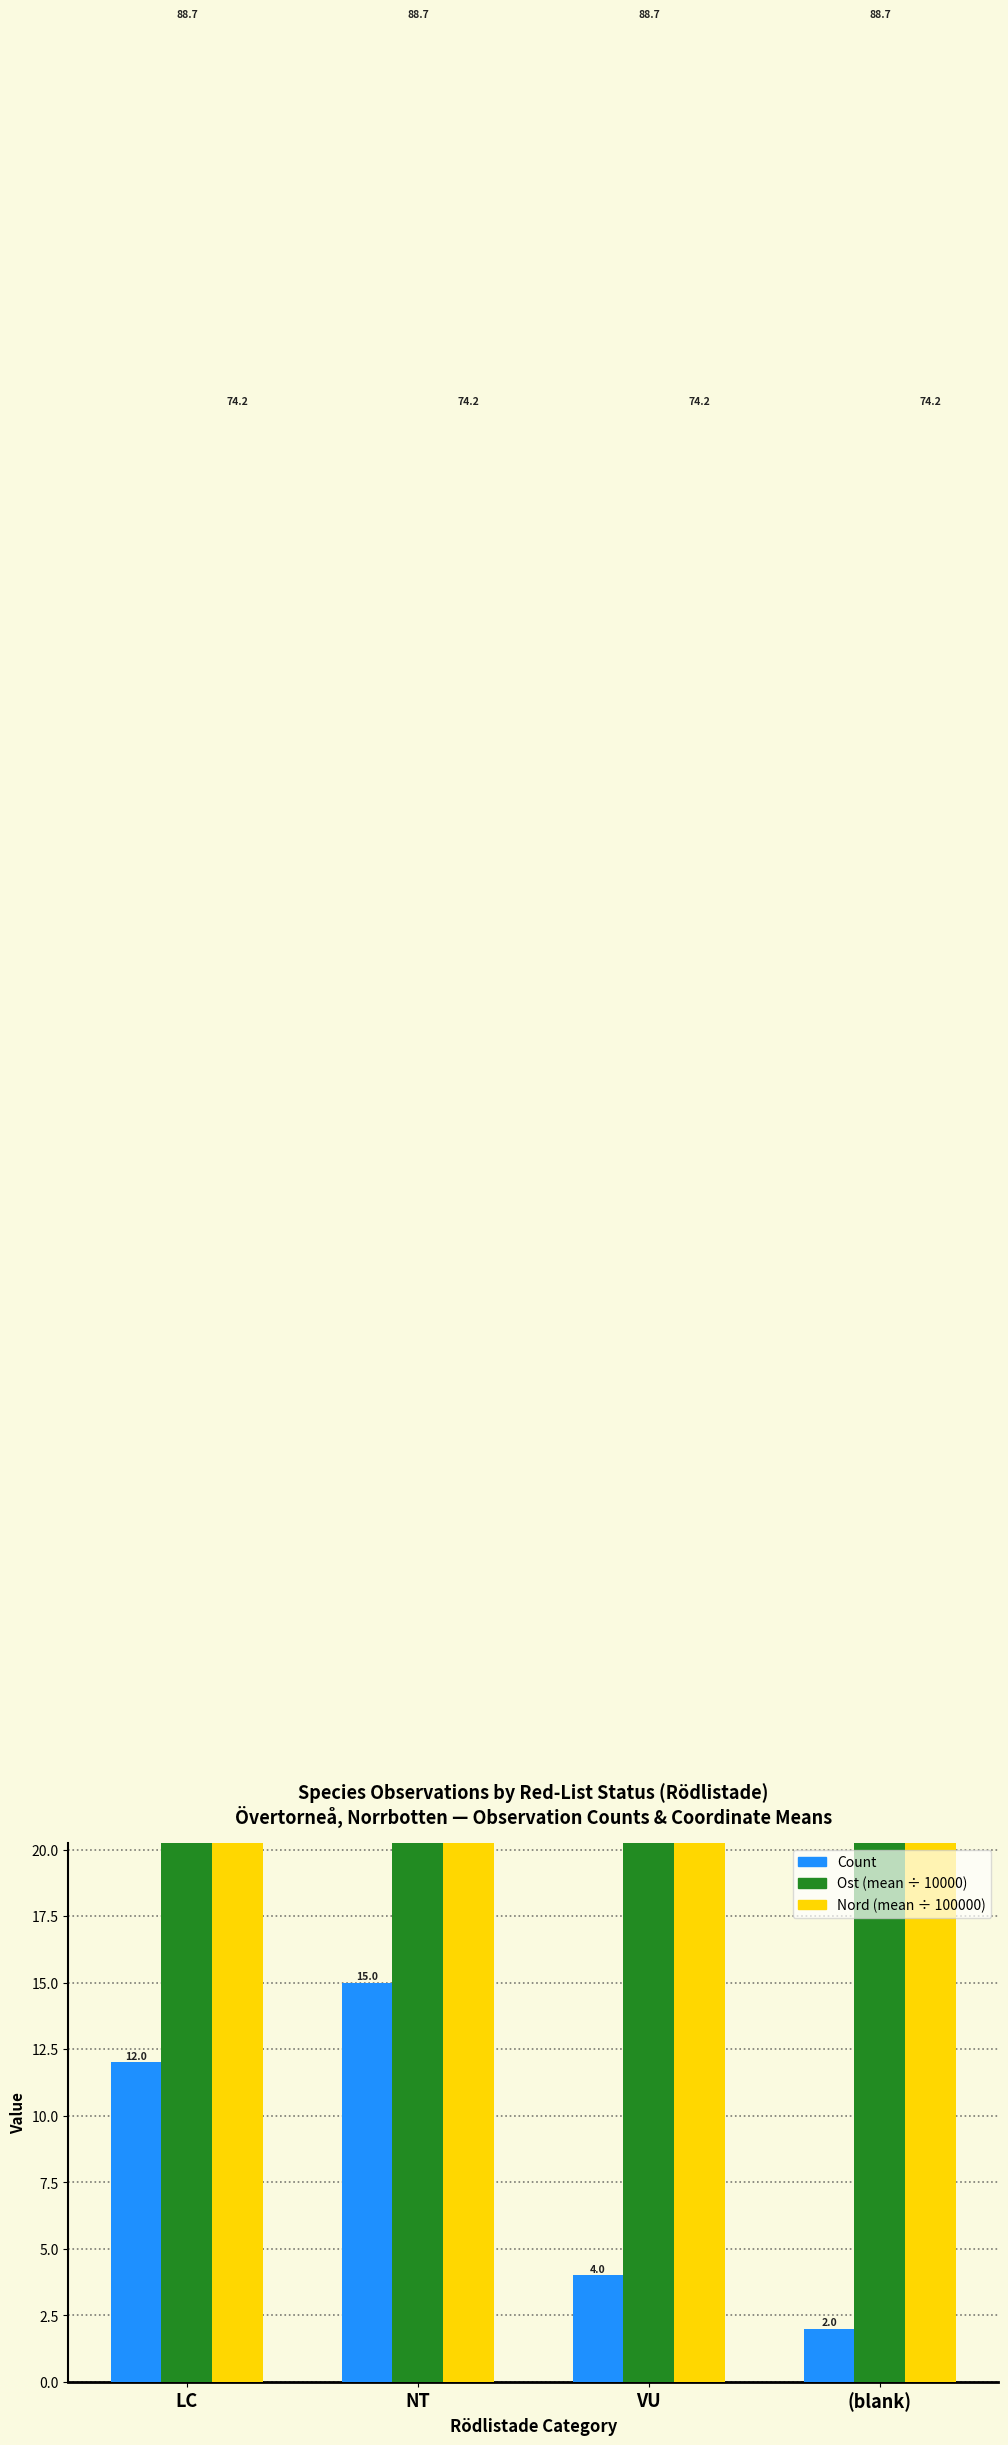

The Ost (mean ÷ 10000) series shows 88.7 at NT. True or false?

True